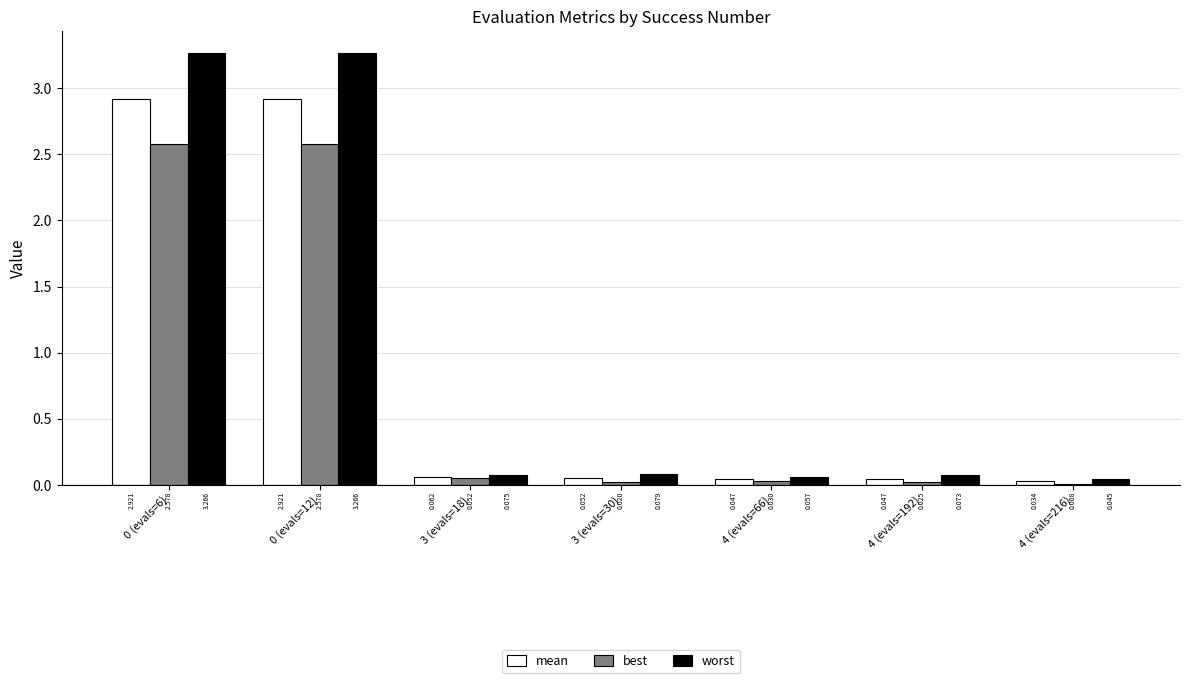

Which series has the largest total across all categories?

worst